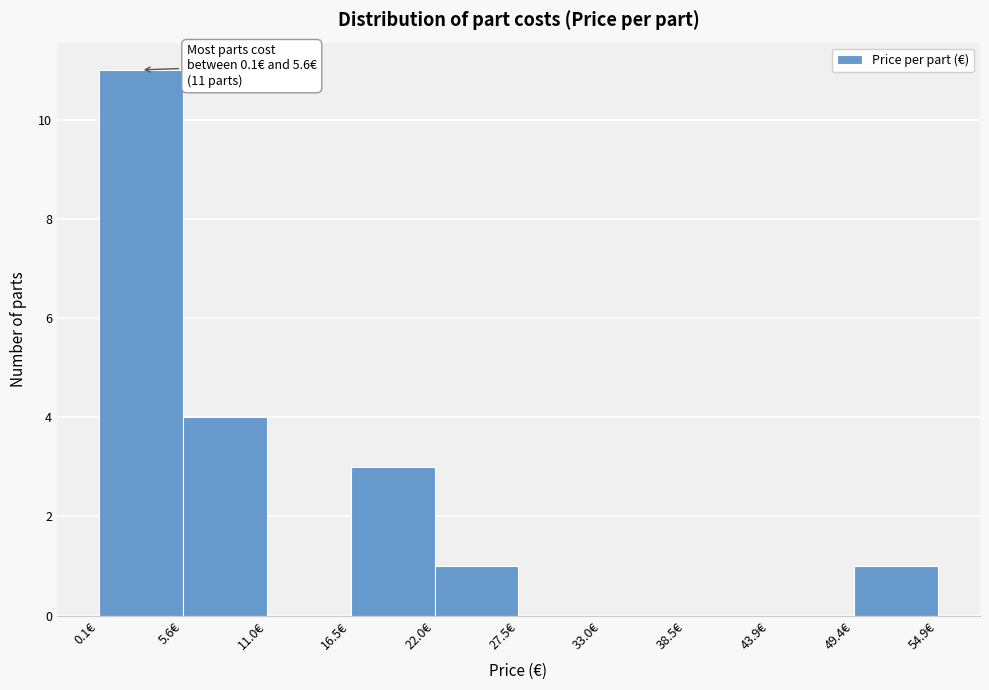

Which range on the x-axis has the tallest bar?

0 to 6